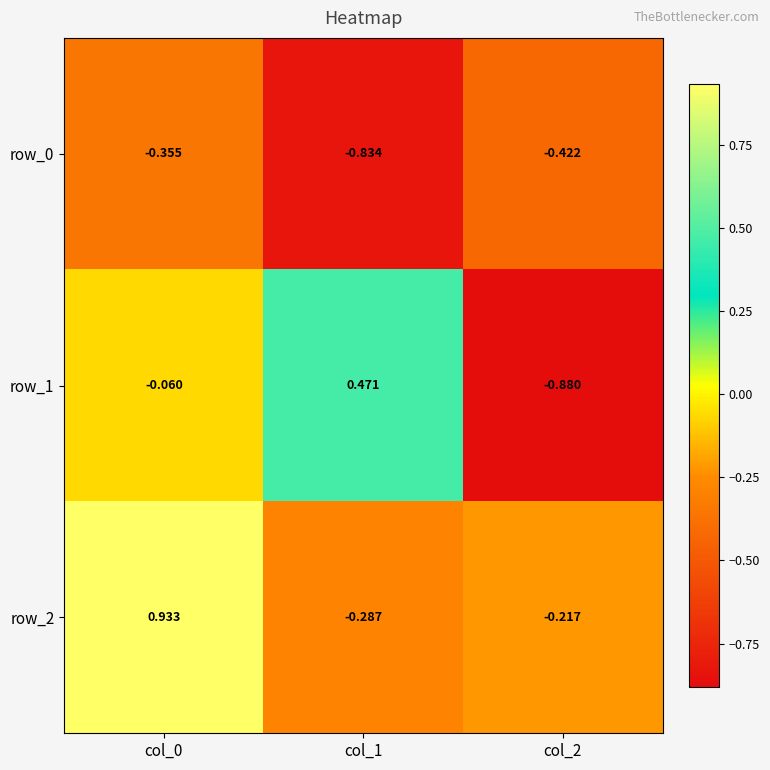

Reading left to right, list all the values displayed in this chart.

row_0: -0.4	-0.8	-0.4
row_1: -0.1	0.5	-0.9
row_2: 0.9	-0.3	-0.2